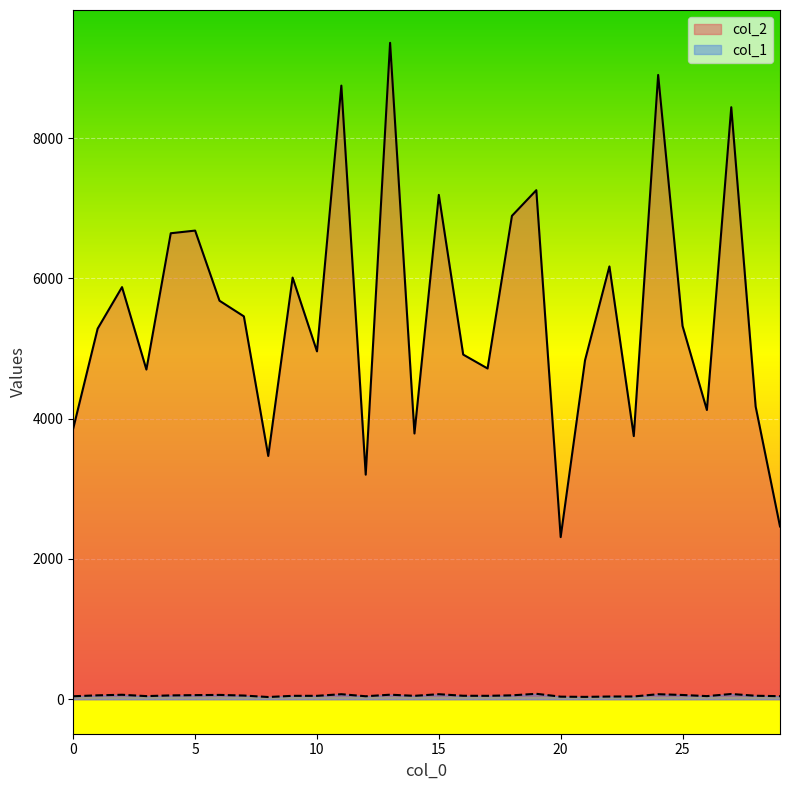

List the labels in order of col_1 value, largest first.

19, 27, 11, 15, 24, 13, 2, 6, 25, 5, 1, 18, 4, 7, 16, 28, 9, 10, 14, 17, 3, 26, 29, 0, 12, 23, 22, 20, 21, 8